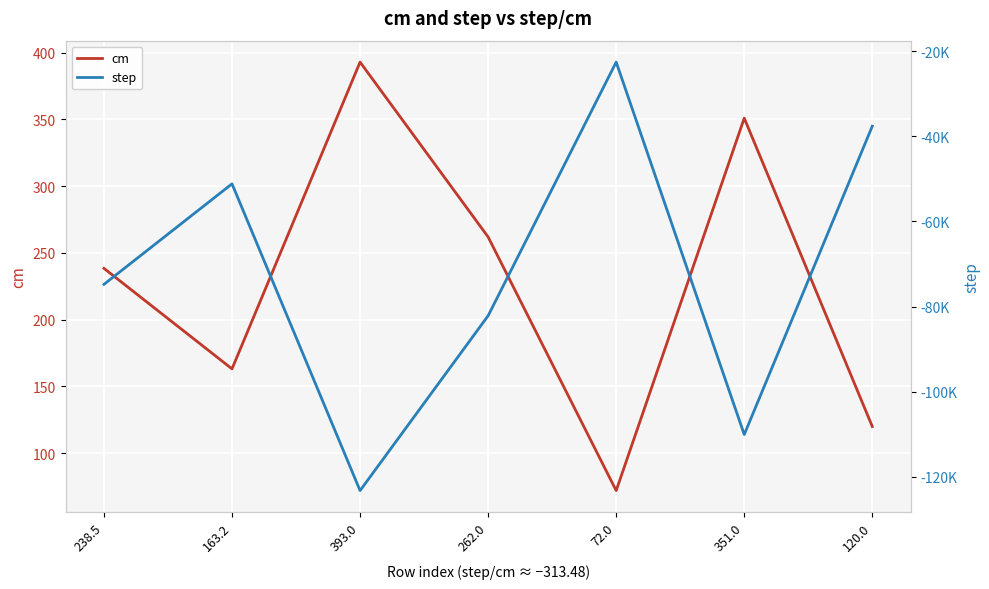

True or false: step and cm intersect in this chart.

False